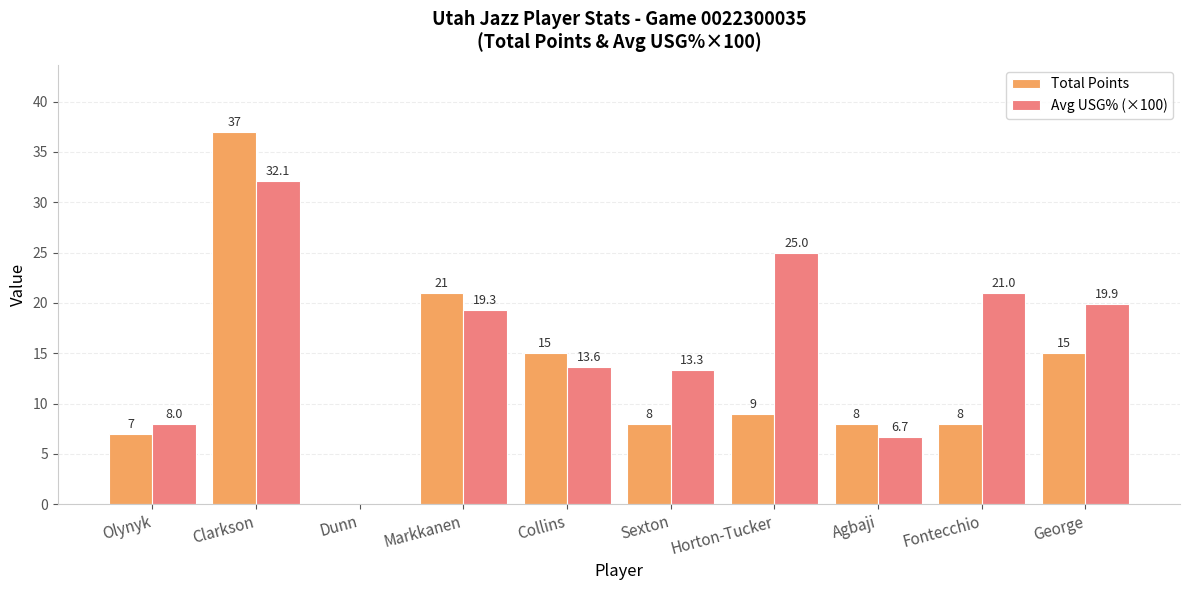

Is it true that Avg USG% (×100) equals 0.0 at Dunn?

True